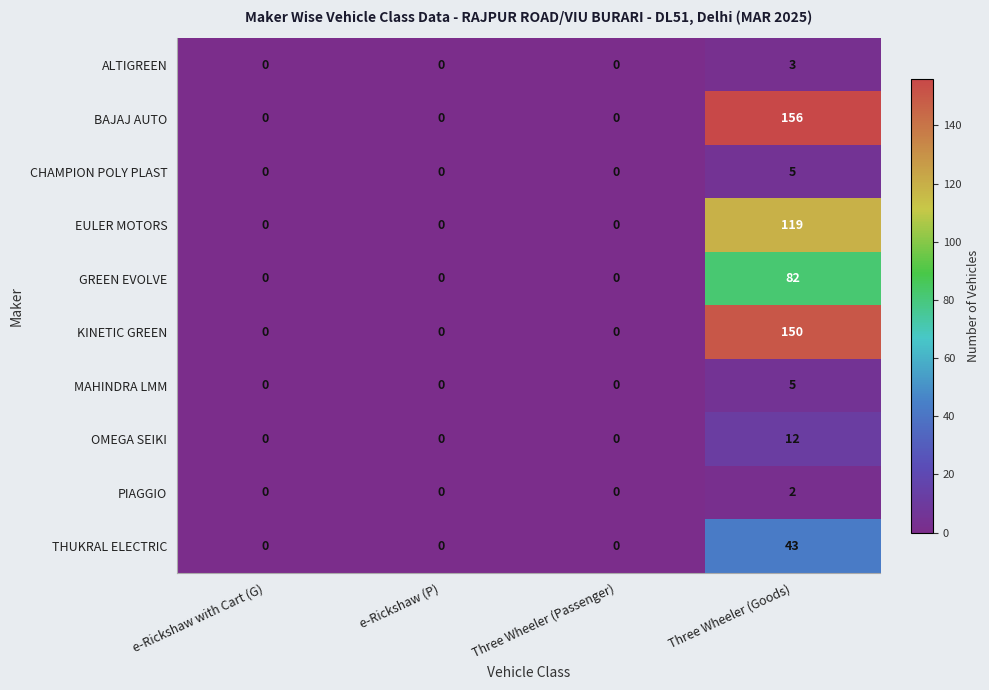

At which label does THUKRAL ELECTRIC reach its peak?

Three Wheeler (Goods)